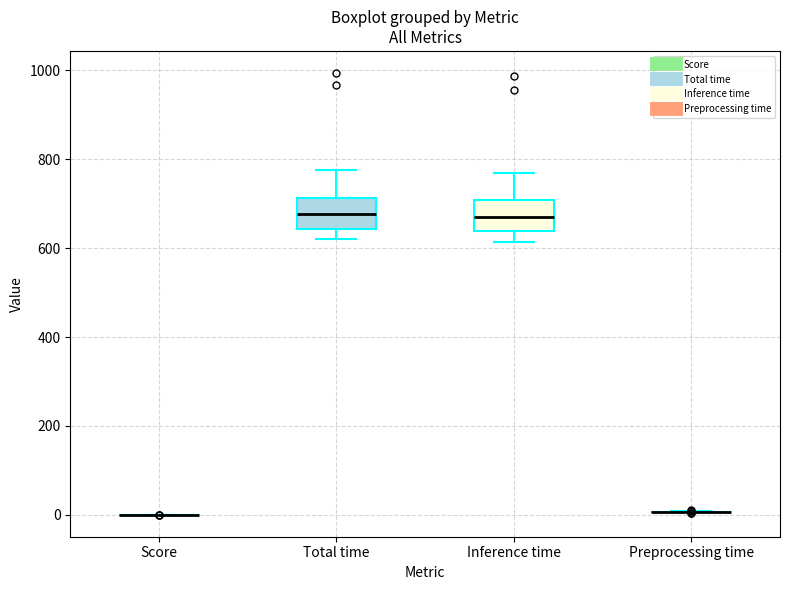

Reading left to right, read every box against the y-axis: the position of its median line, the range the box covers, and the ends of its whiskers. The values are not printed on the chart, so give them approximately, as read against the axis.

Score: box collapsed to a line at 0, whiskers 0 to 0
Total time: median 680, box 640 to 720, whiskers 620 to 780
Inference time: median 660, box 640 to 700, whiskers 620 to 760
Preprocessing time: box collapsed to a line at 0, whiskers 0 to 0